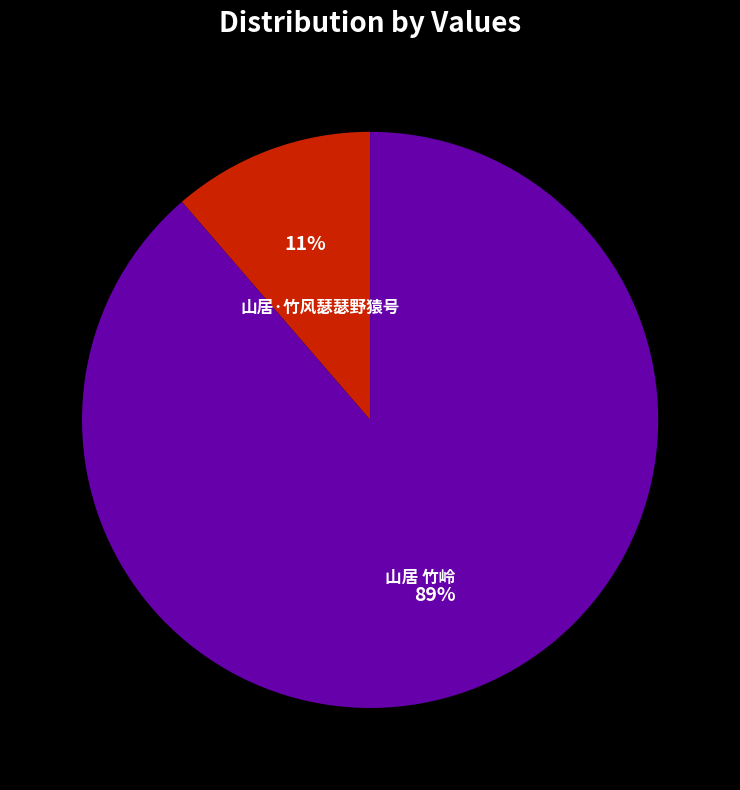

Which slice is the smallest?

山居·竹风瑟瑟野猿号